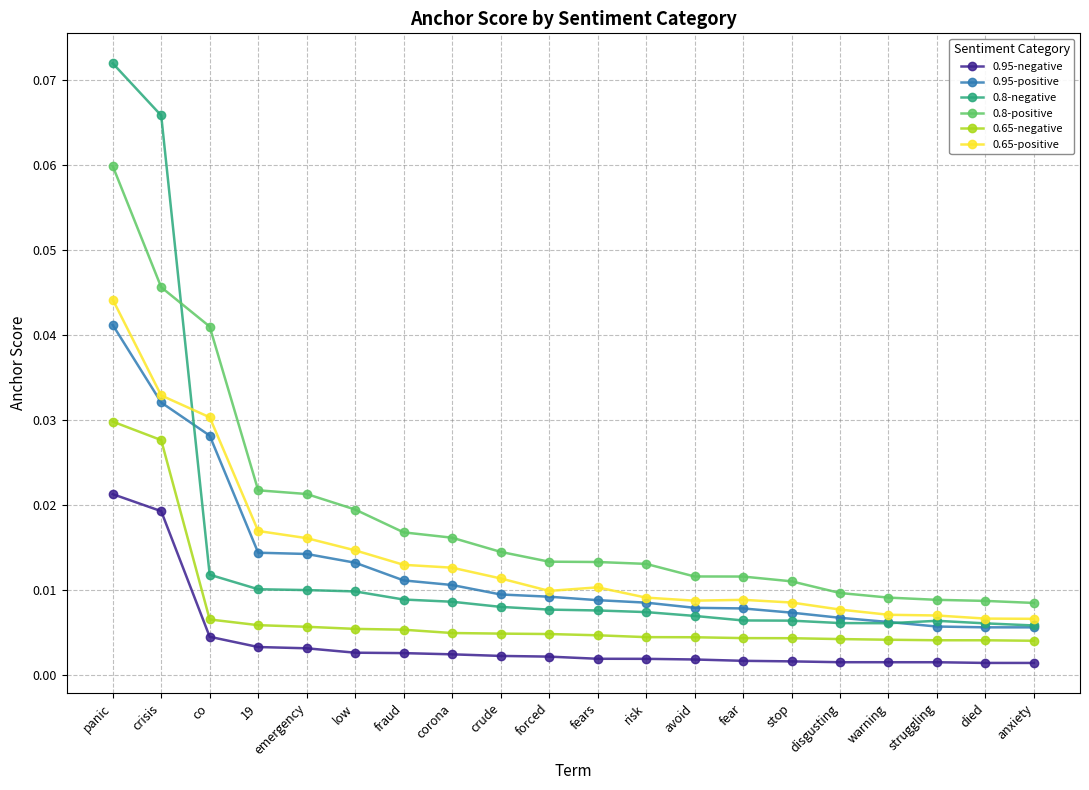

What is the label of the 11th point from the right?

forced